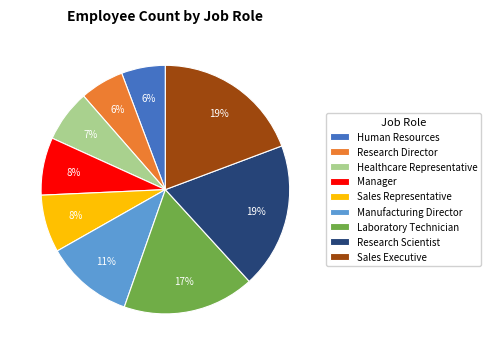

Is there any slice that represents more than half of the pie?

No